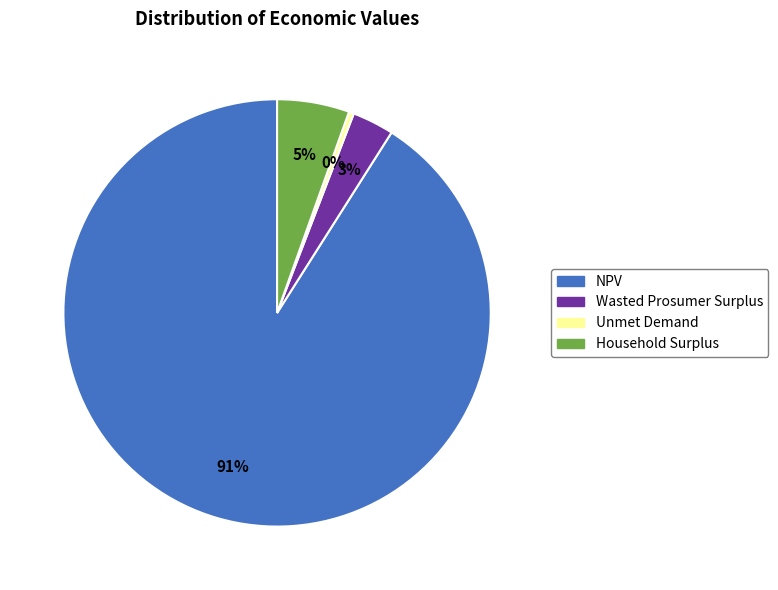

Is the sum of Unmet Demand and Household Surplus greater than half?

No